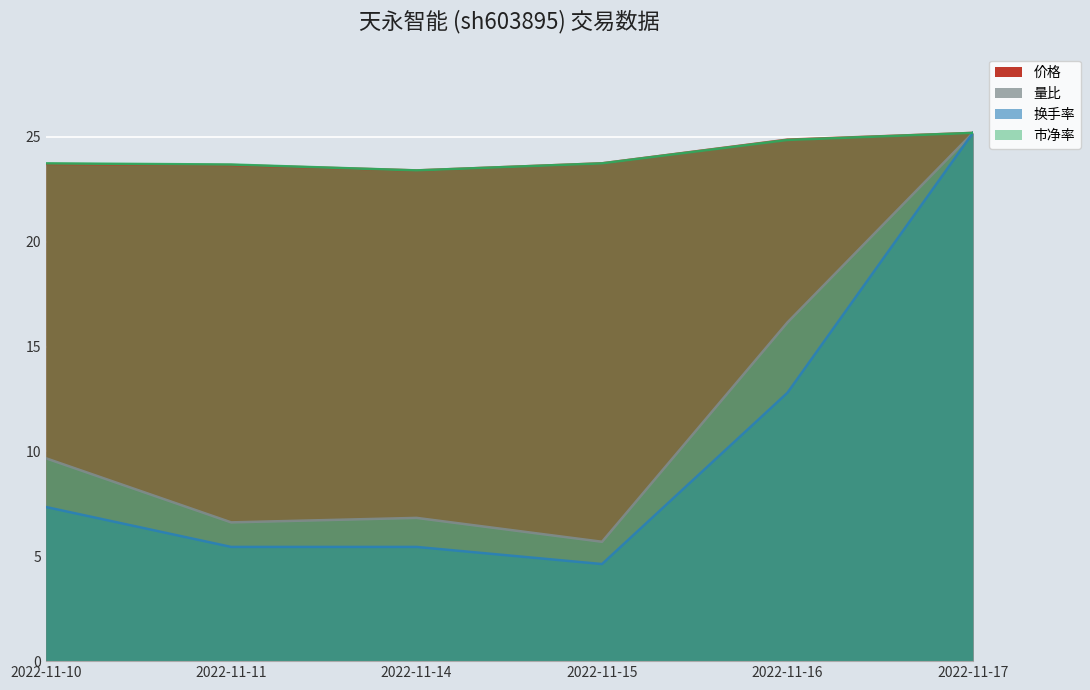

In 市净率, how many points are lower than both neighbors (excluding endpoints)?

1